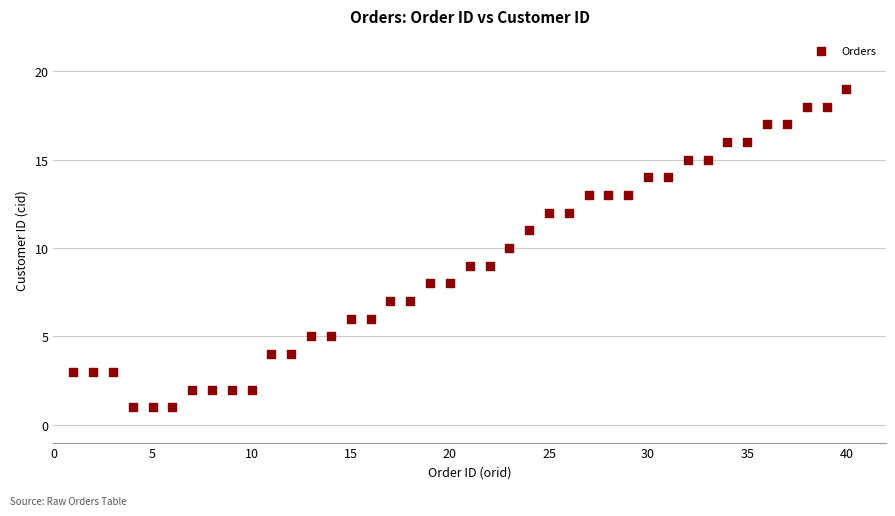

What is the range of X values (max minus min)?

39